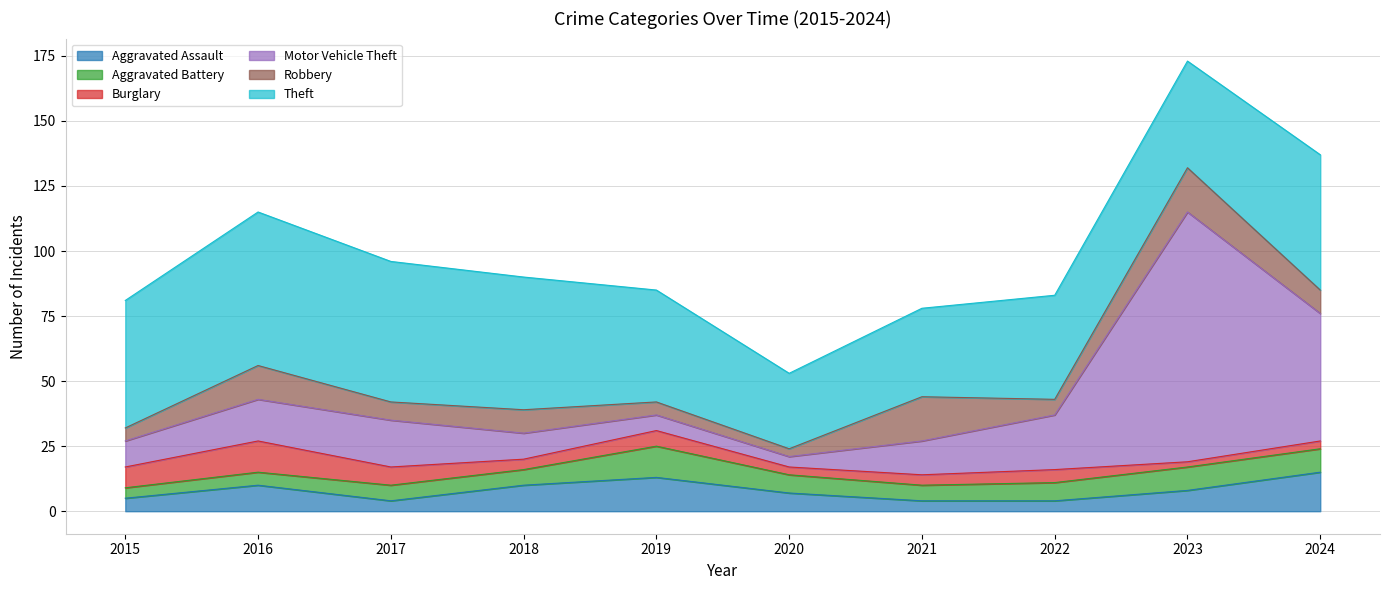

Reading left to right, what are all the values shown in this chart?

Aggravated Assault: 2015=5	2016=10	2017=4	2018=10	2019=13	2020=7	2021=4	2022=4	2023=8	2024=15
Aggravated Battery: 2015=4	2016=5	2017=6	2018=6	2019=12	2020=7	2021=6	2022=7	2023=9	2024=9
Burglary: 2015=8	2016=12	2017=7	2018=4	2019=6	2020=3	2021=4	2022=5	2023=2	2024=3
Motor Vehicle Theft: 2015=10	2016=16	2017=18	2018=10	2019=6	2020=4	2021=13	2022=21	2023=96	2024=49
Robbery: 2015=5	2016=13	2017=7	2018=9	2019=5	2020=3	2021=17	2022=6	2023=17	2024=9
Theft: 2015=49	2016=59	2017=54	2018=51	2019=43	2020=29	2021=34	2022=40	2023=41	2024=52